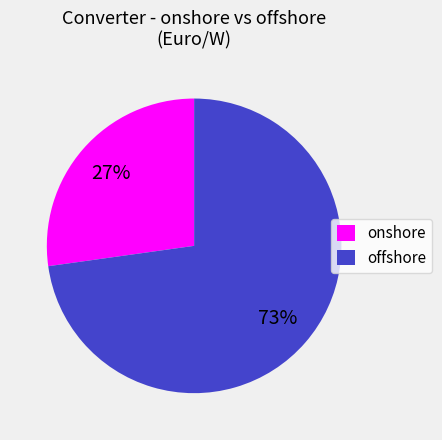

Rank the categories by value from highest to lowest.

offshore, onshore